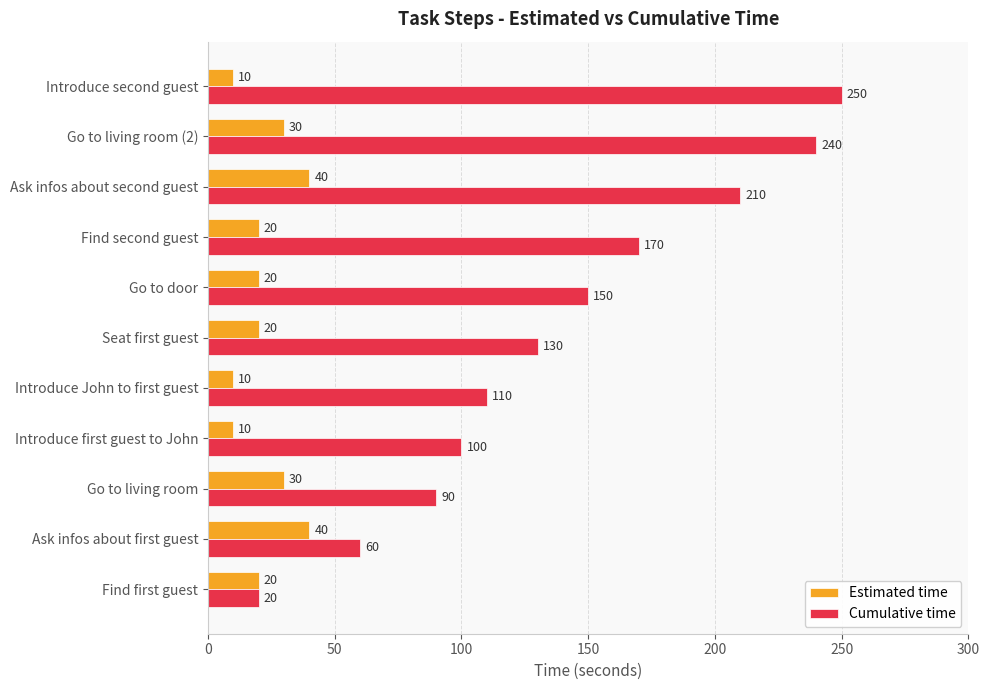

Which series has the largest total across all categories?

Cumulative time